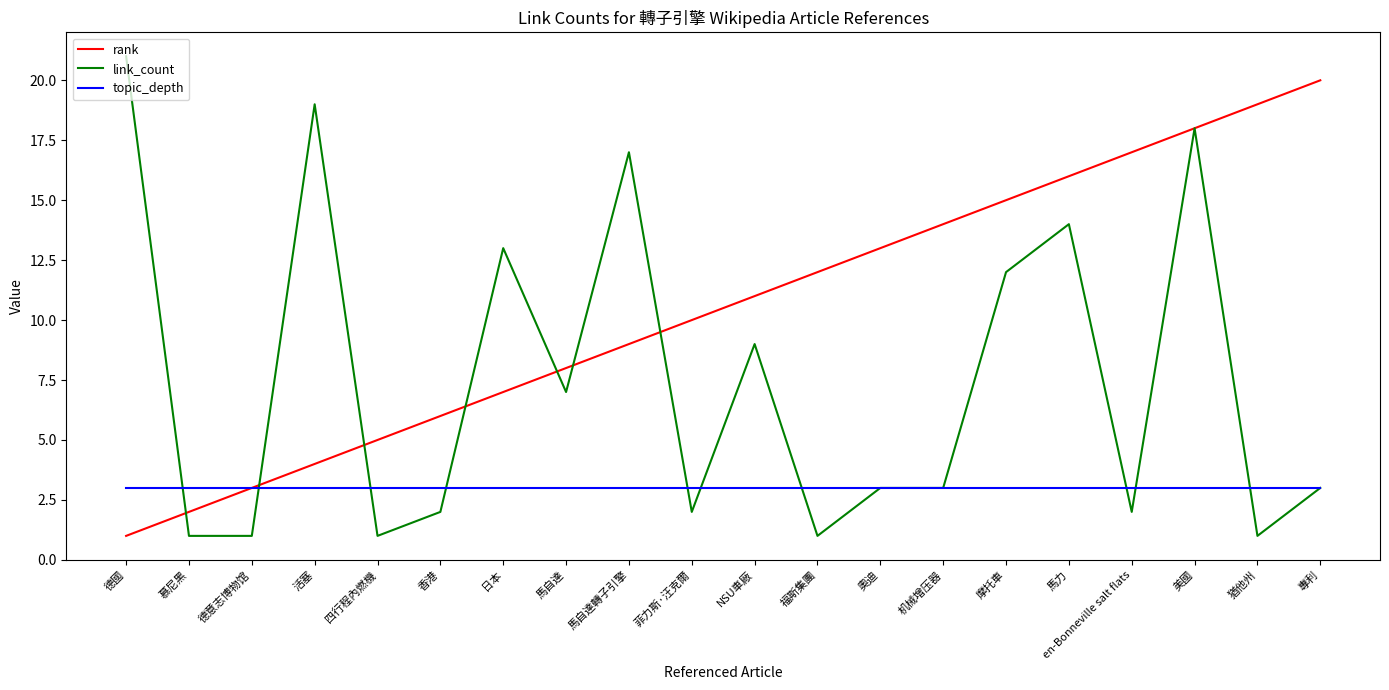

At which label does rank reach its peak?

專利